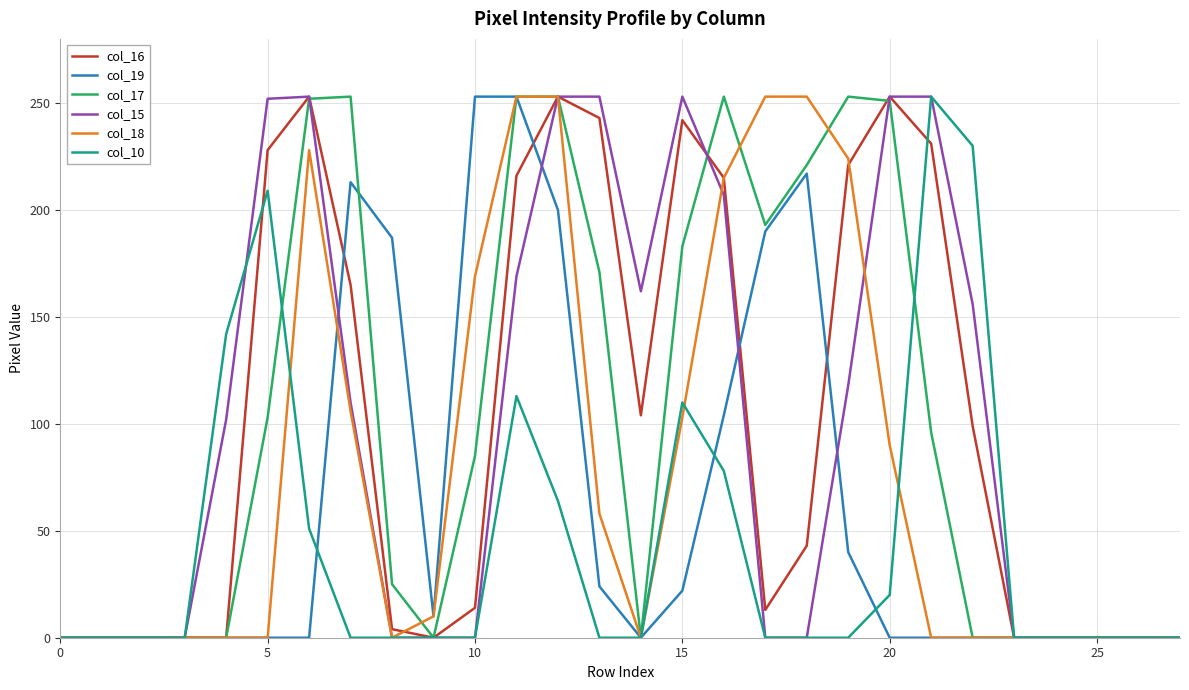

What is the maximum value shown in the chart?

253